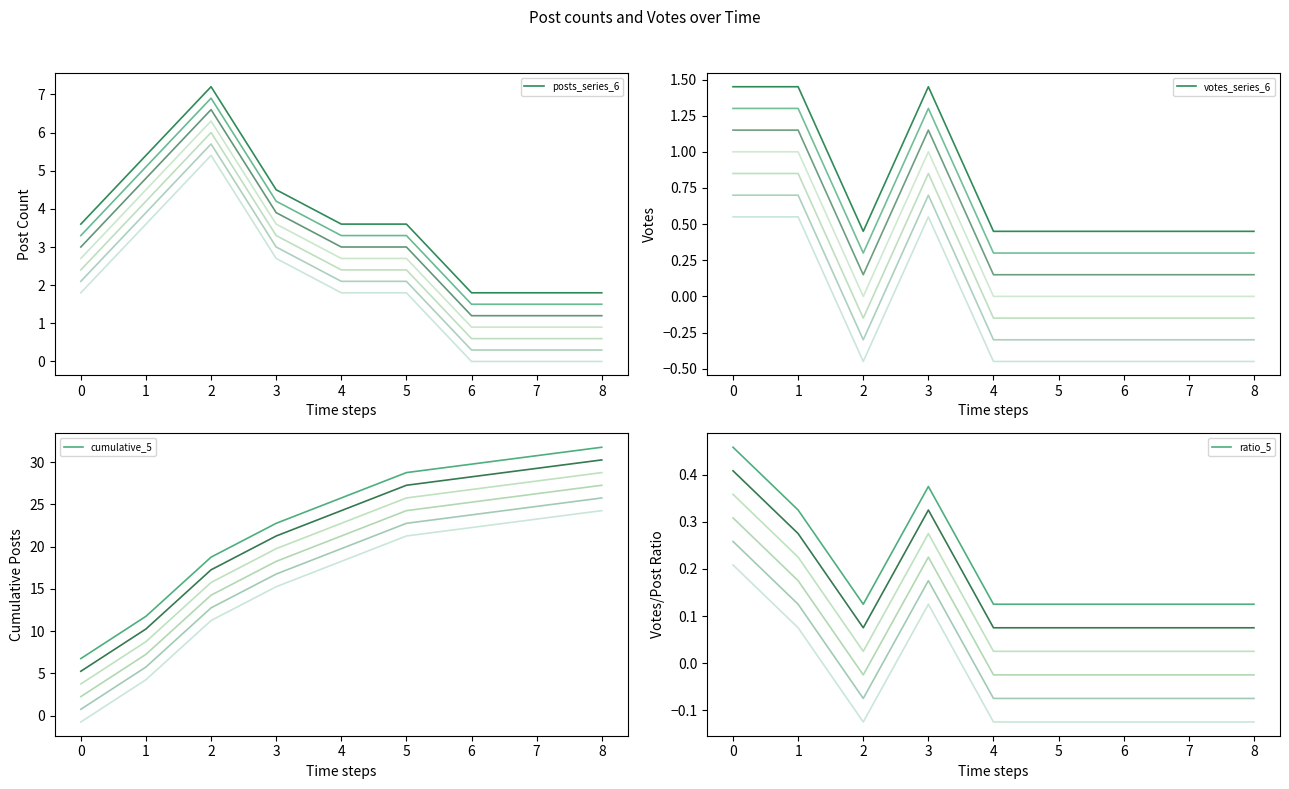

Does the chart display data point markers on the line(s)?

No